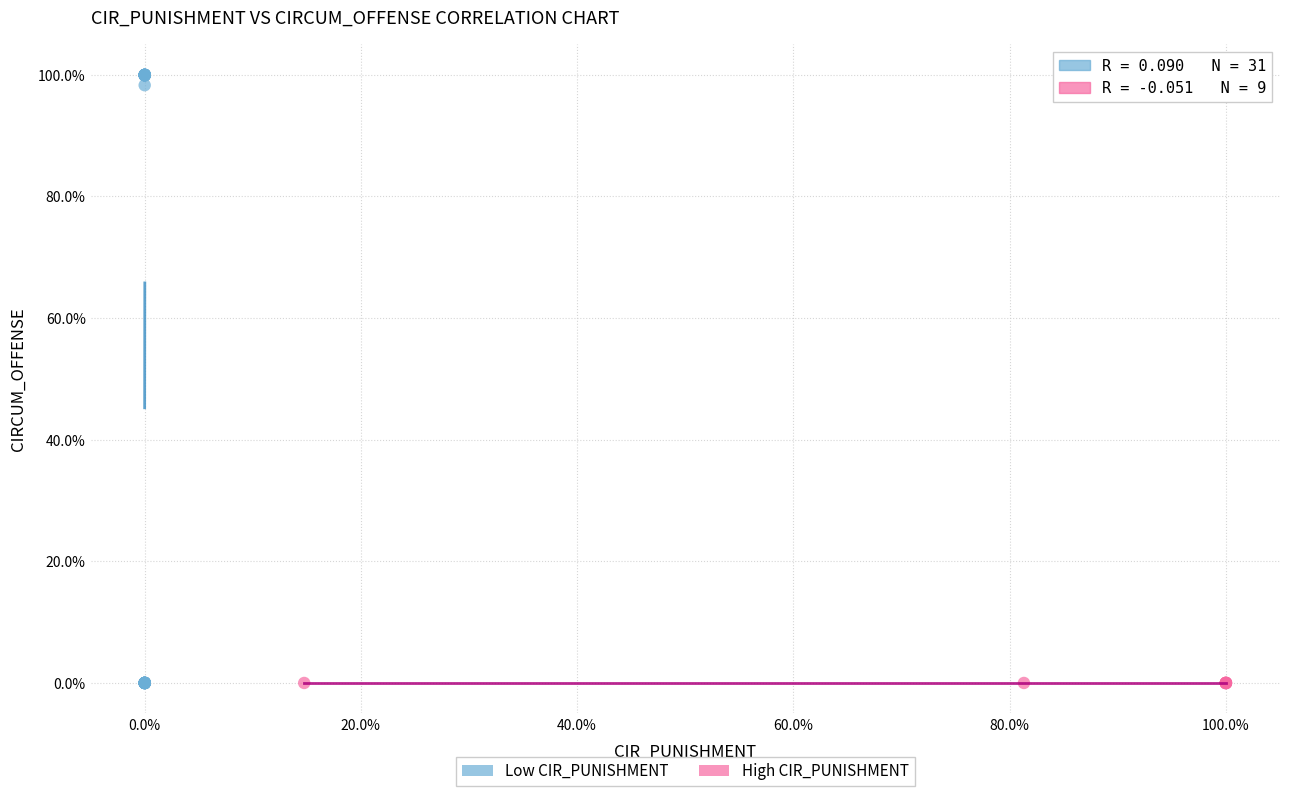

What are all the series names shown in the legend?

Low CIR_PUNISHMENT, High CIR_PUNISHMENT